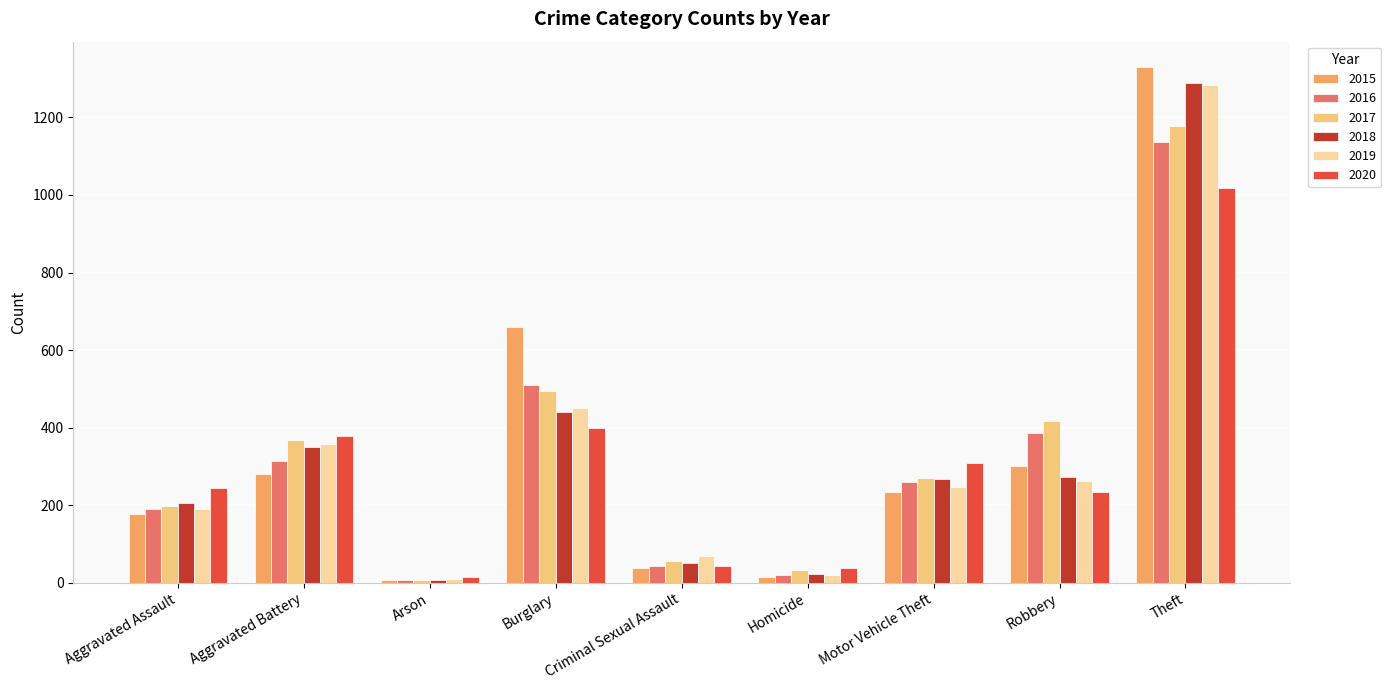

At how many categories does at least one series exceed 585?

2